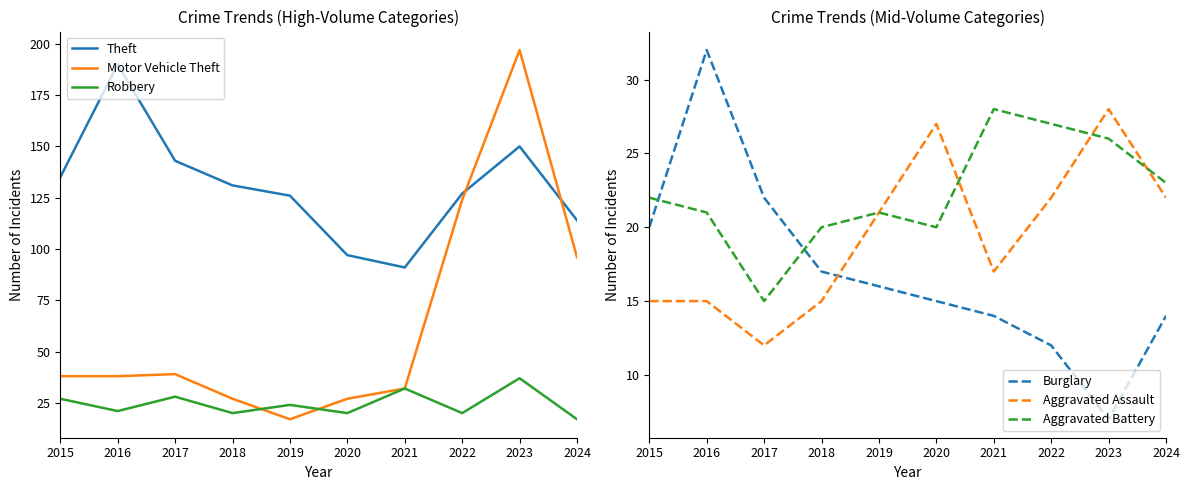

At how many categories does at least one series exceed 64?

10